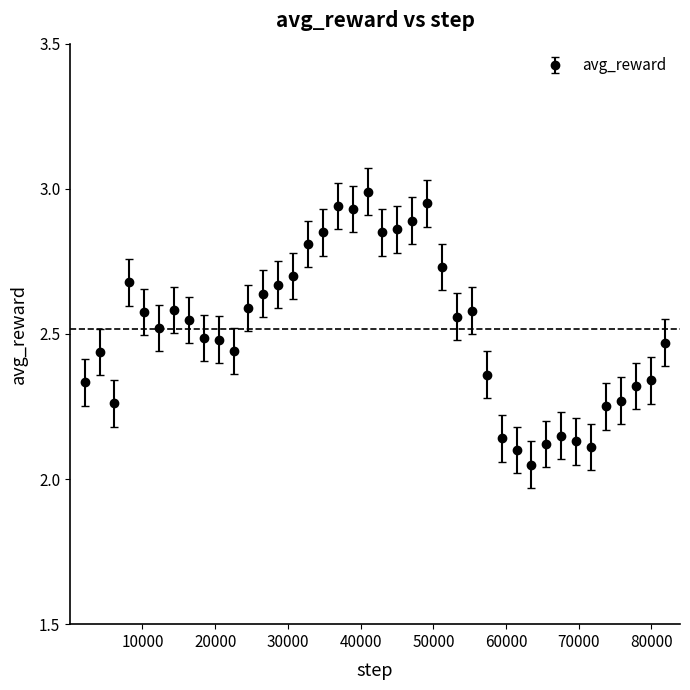

True or false: the data has more than 1 interior local peaks.

True